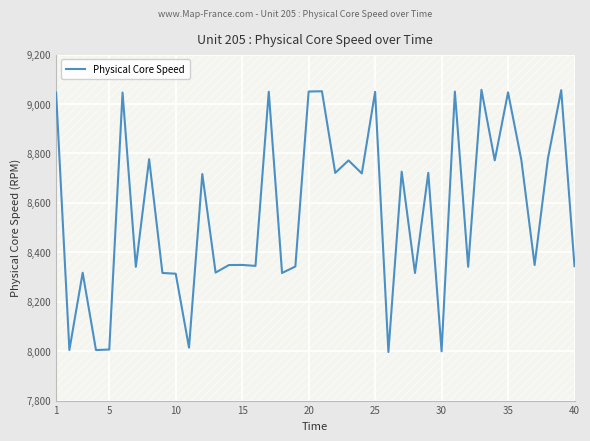

What is the maximum value shown in the chart?

9057.5